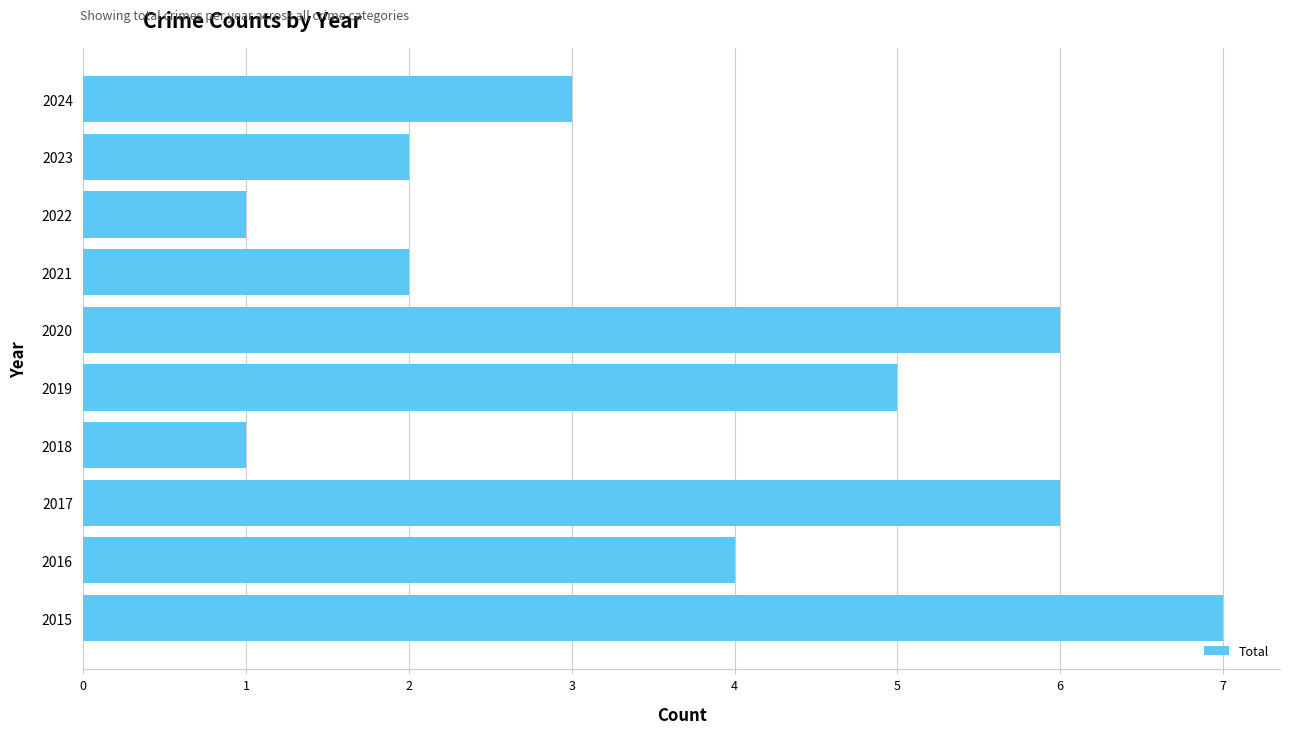

Are the bars grouped side by side (vs. stacked)?

No